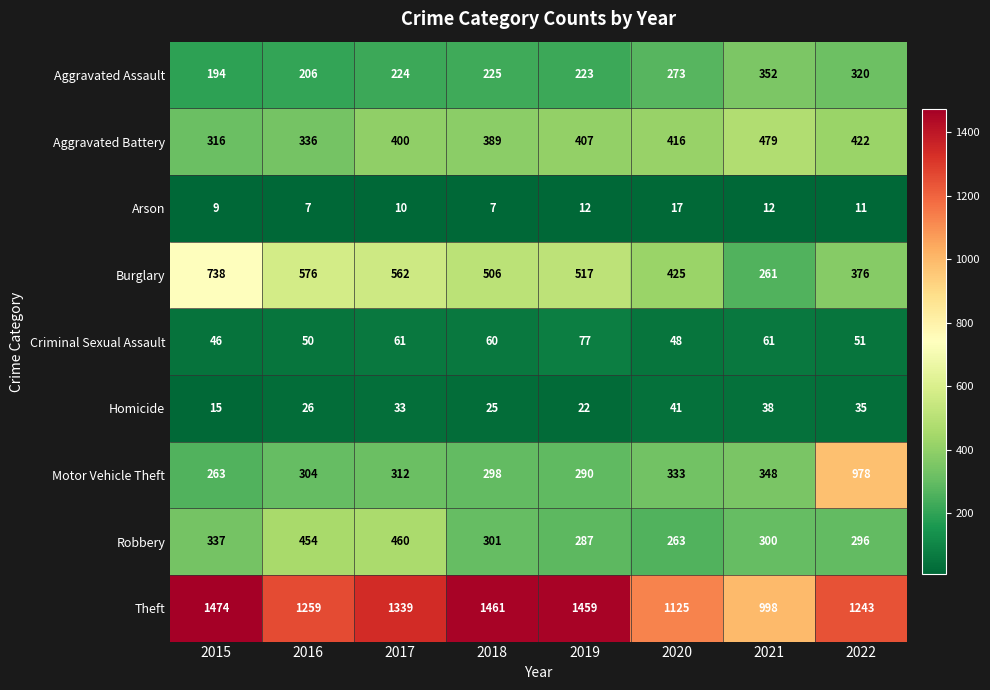

What is the difference between the maximum and minimum values in the Homicide series?

26